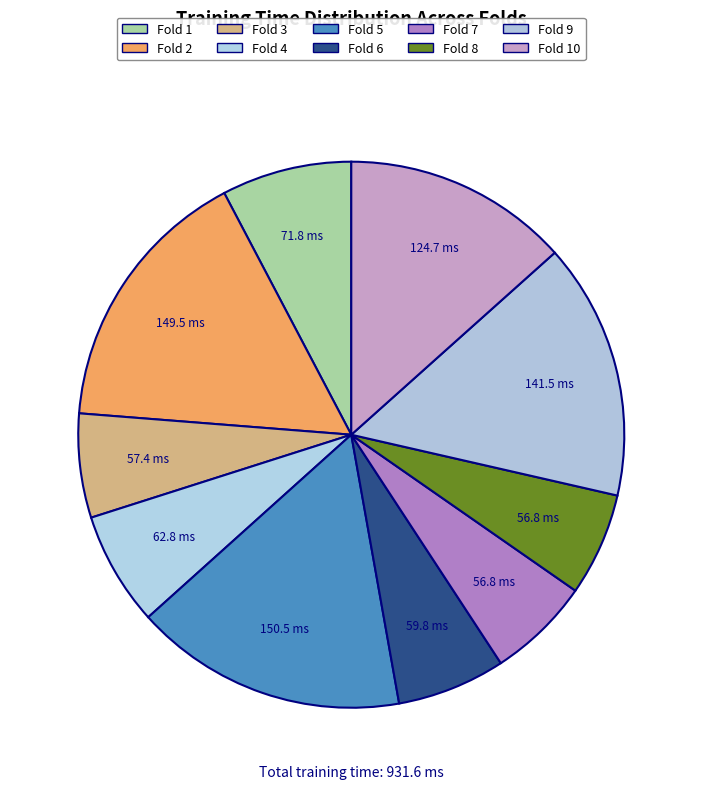

How many slices are in this pie chart?

10